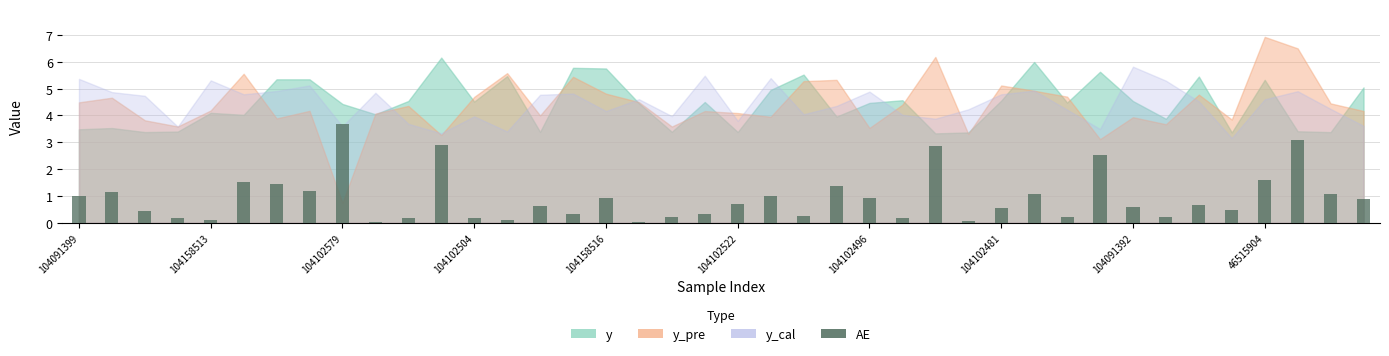

What is the difference between the maximum and second lowest values?

3.6